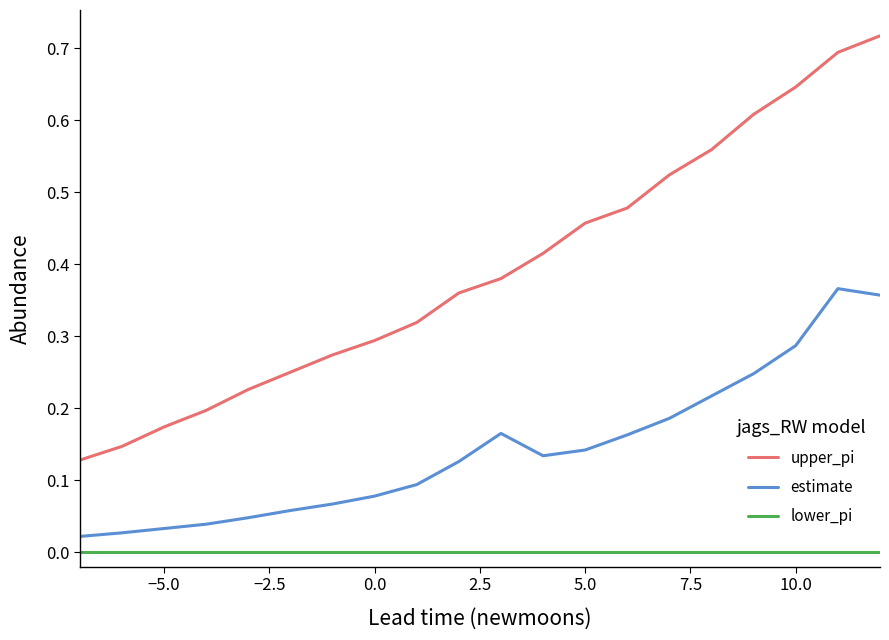

Which series has the largest range (max minus min)?

upper_pi